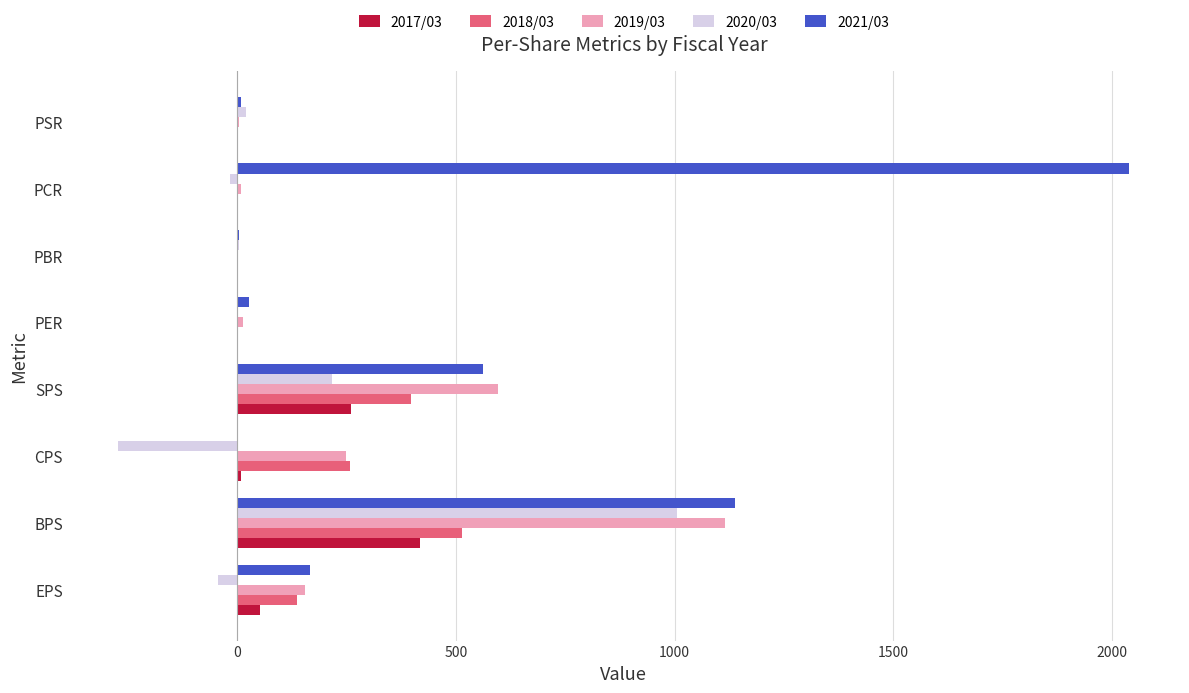

Which series has the largest total across all categories?

2021/03